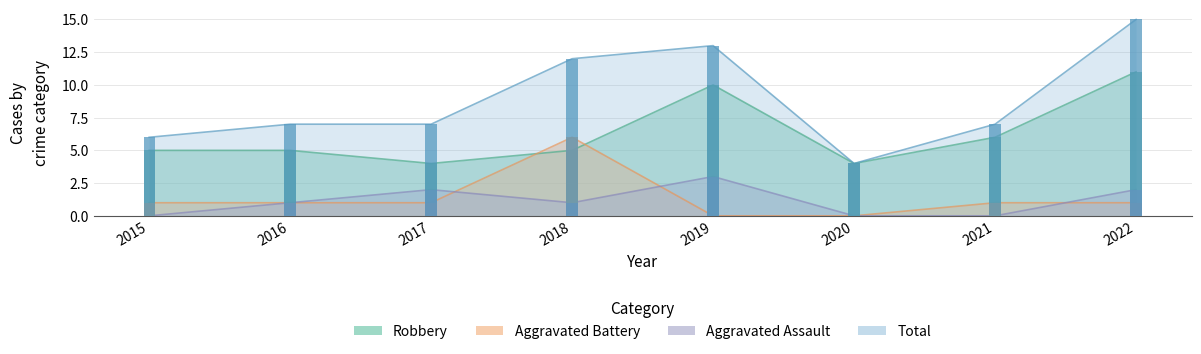

What is the maximum value for Aggravated Assault?

3